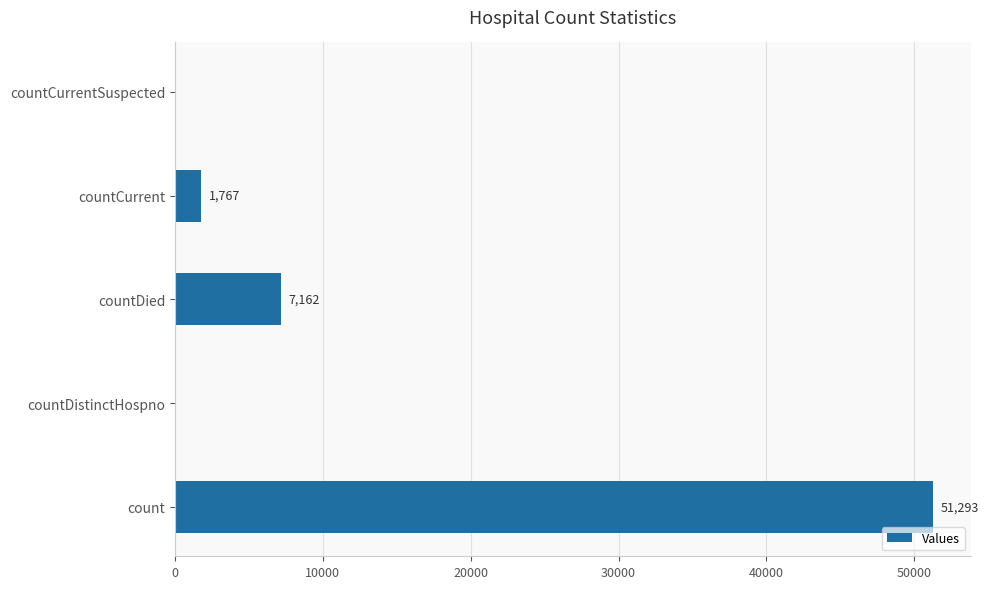

How many data points does each series have?

5